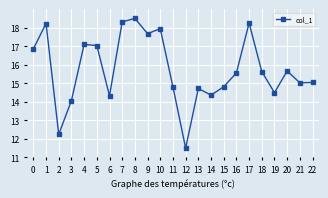

What is the value of the 22nd point from the left?

15.0